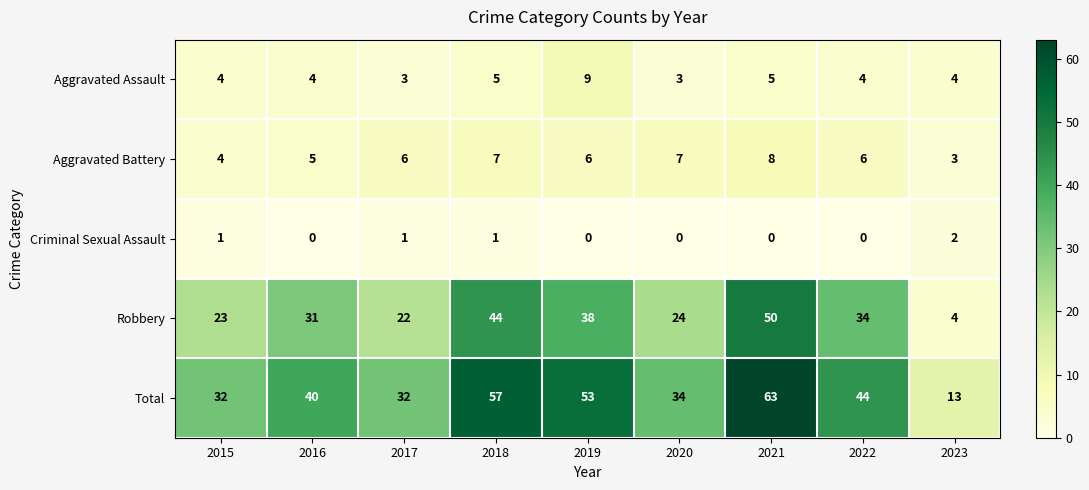

At which category is the sum across all series the highest?

2021